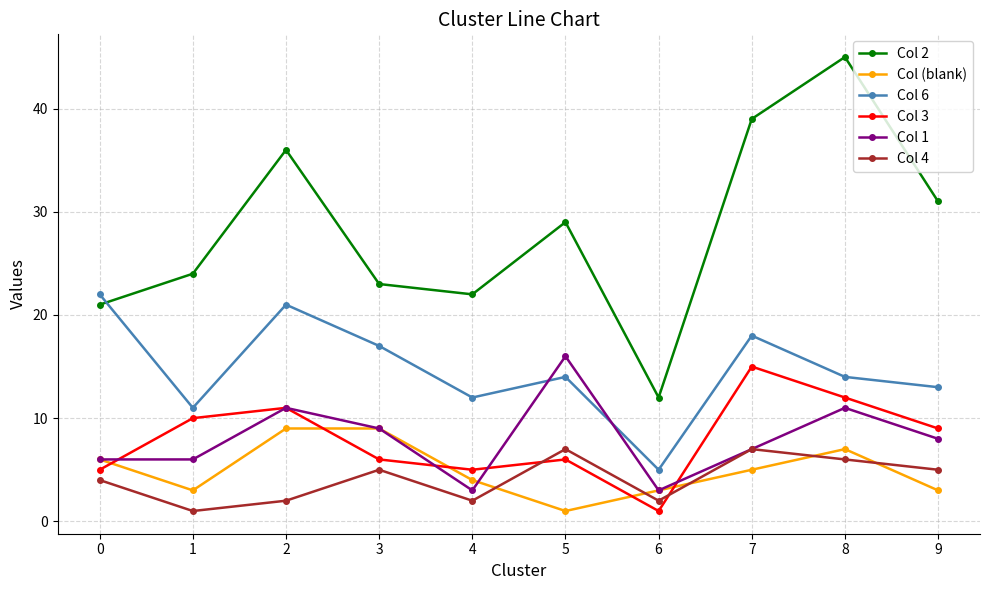

Where do Col 1 and Col 6 first cross each other?

4 and 5